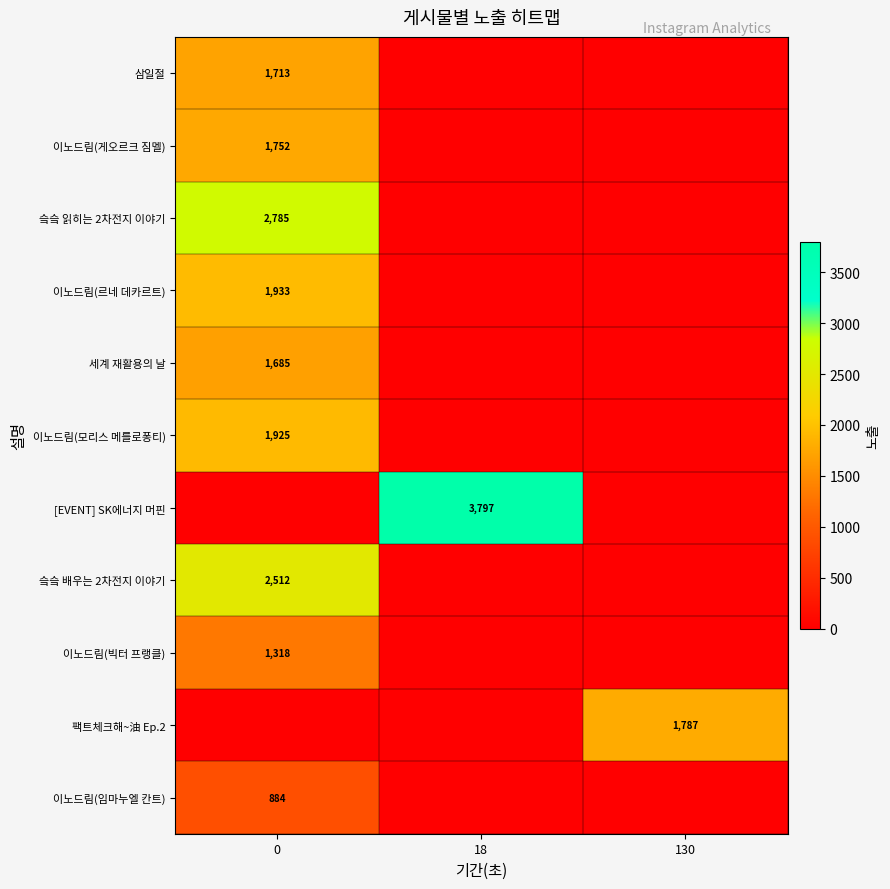

What is the sum of the row_0 values at 130 and 0?

1713